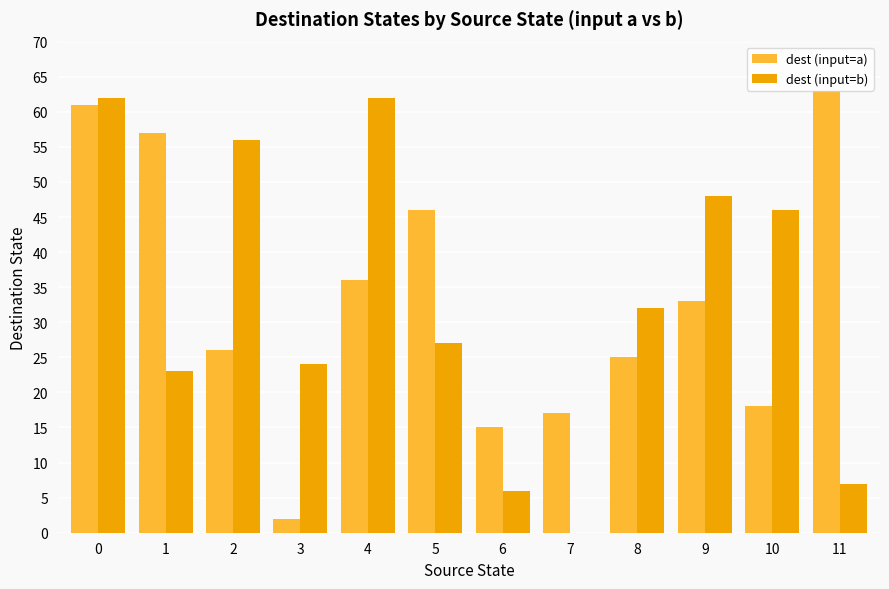

True or false: dest (input=b) has a value of 24 at 4.

False